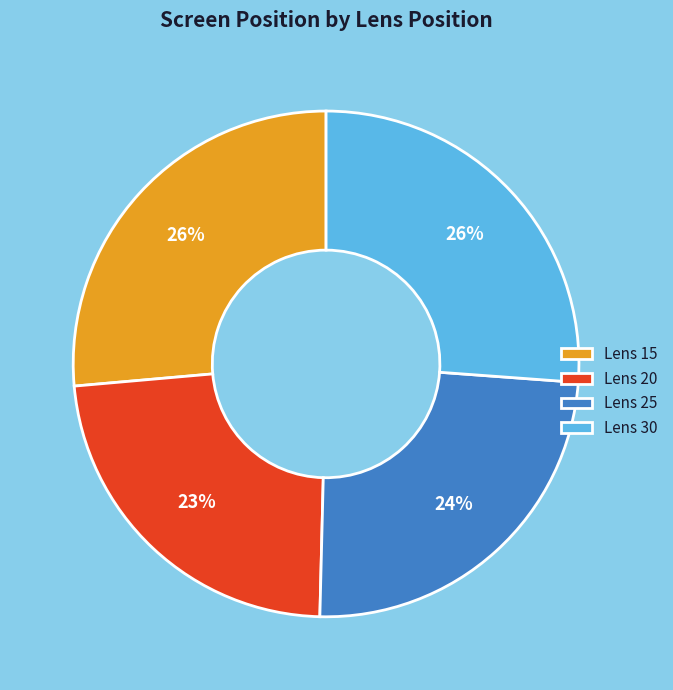

How many segments does this pie chart have?

4